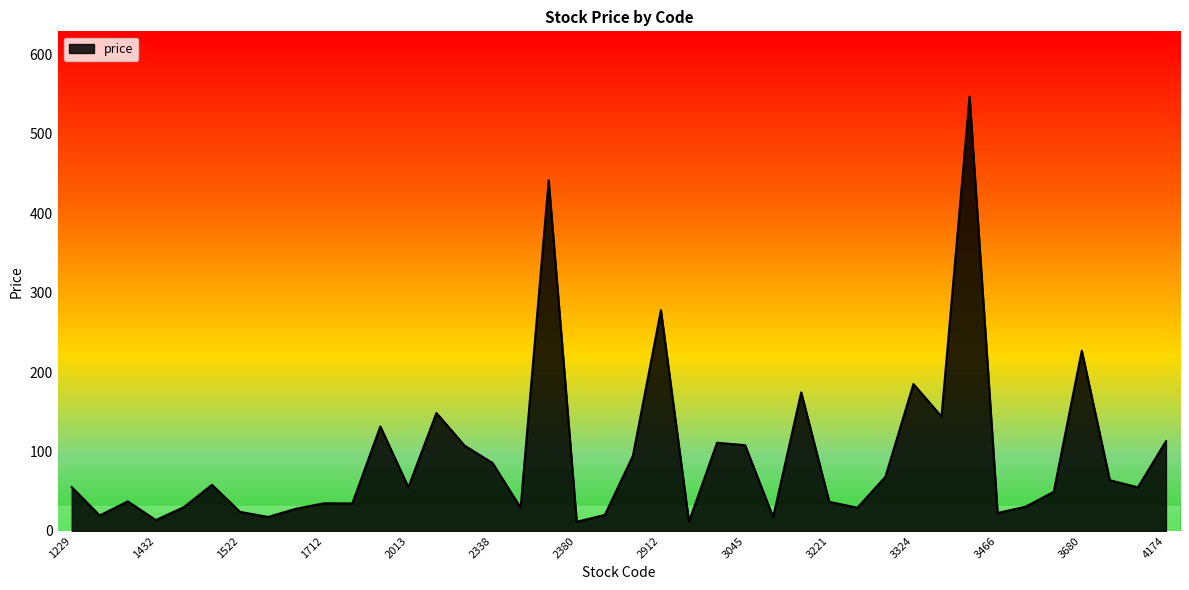

What is the greatest value displayed?

547.0